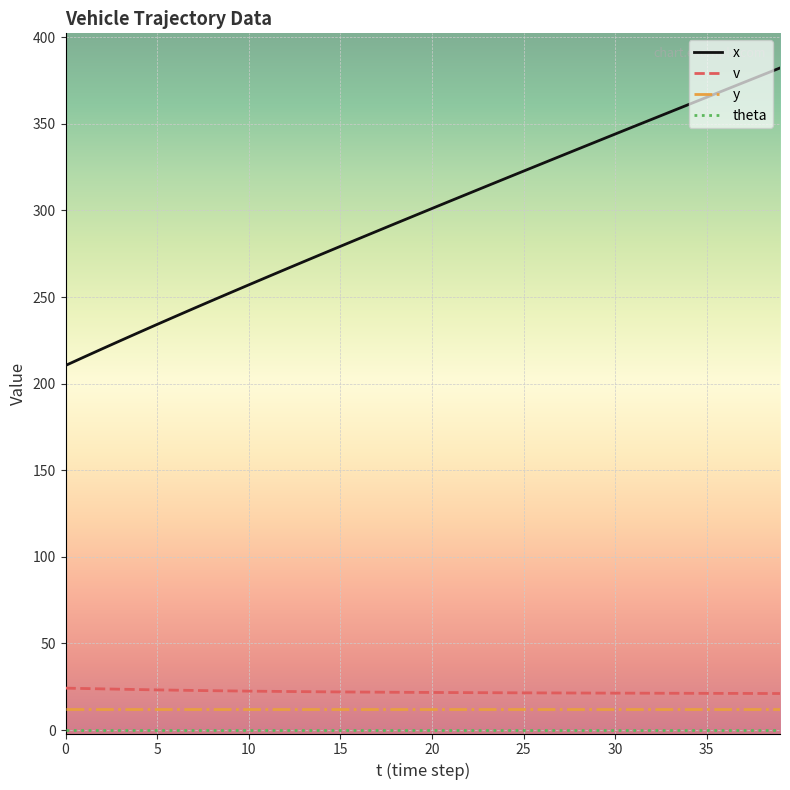

Which series has the widest spread of values?

x